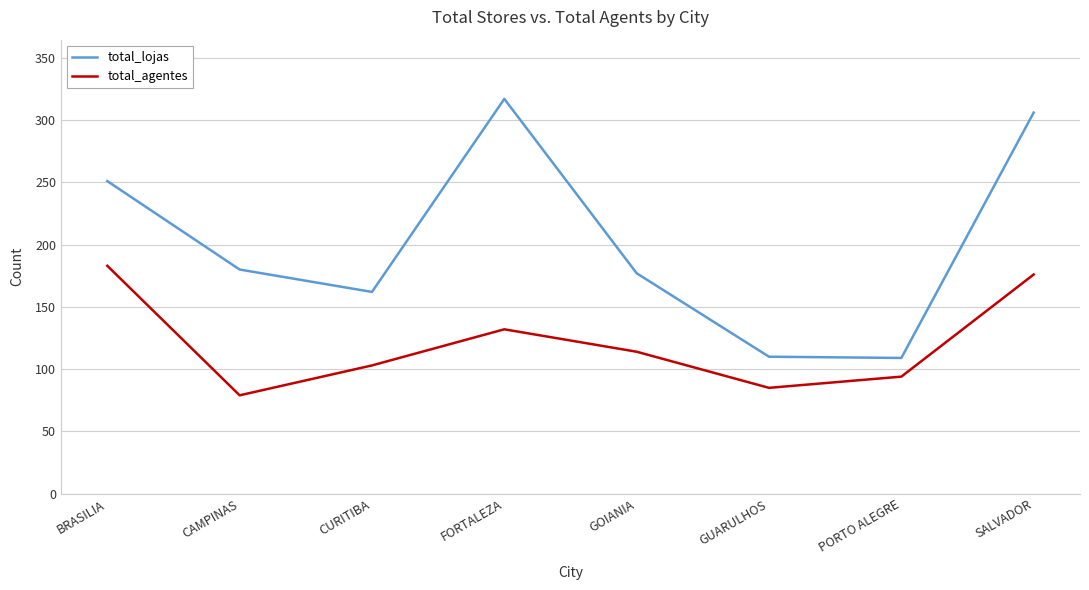

Is it true that total_lojas equals 251 at BRASILIA?

True